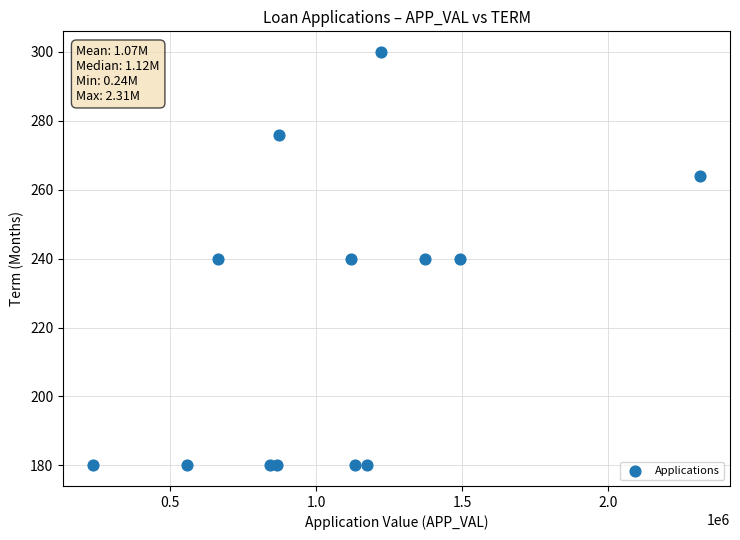

What is the range of Y values (max minus min)?

120